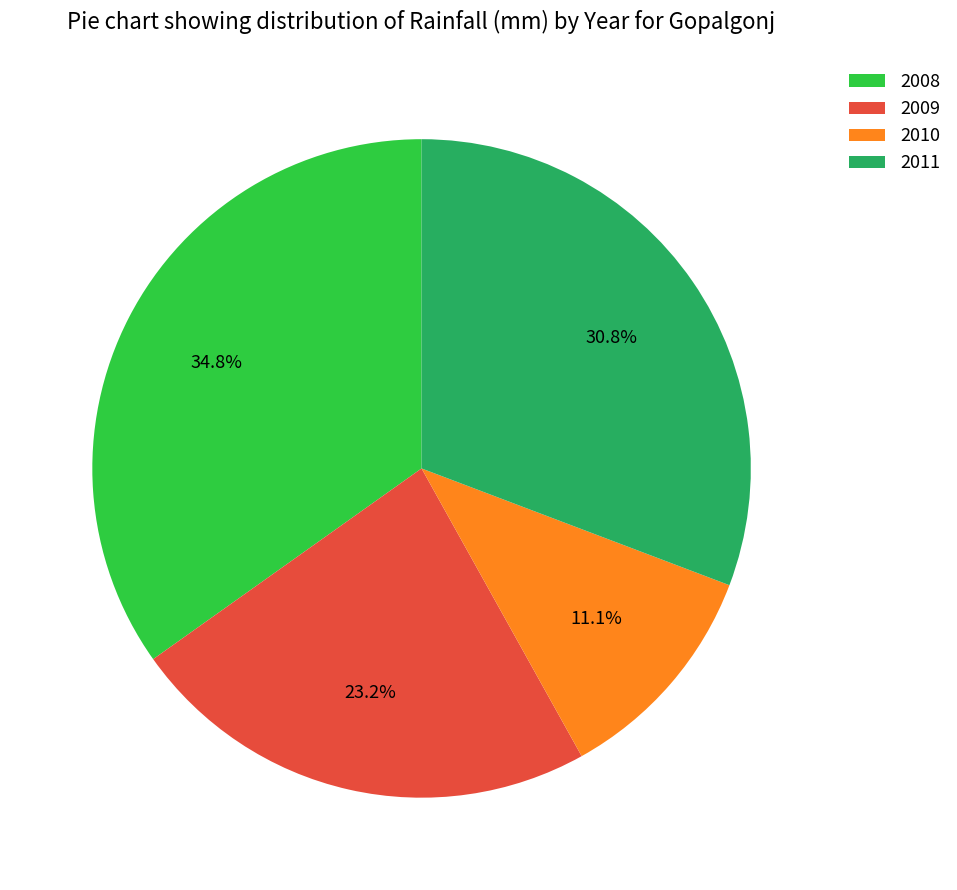

To the nearest percent, what is the average slice percentage?

25%